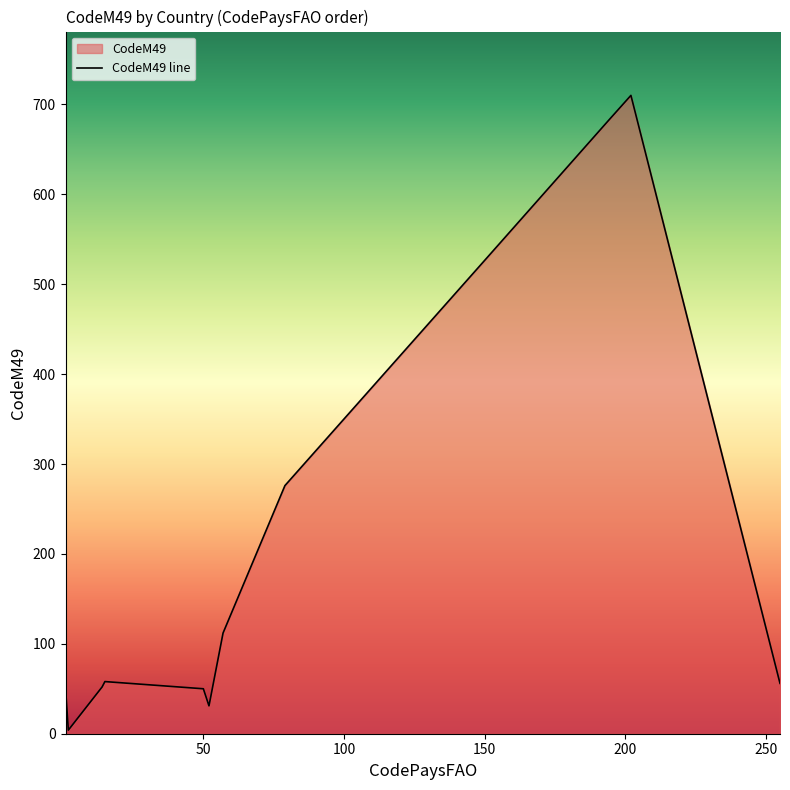

What is the greatest value displayed?

710